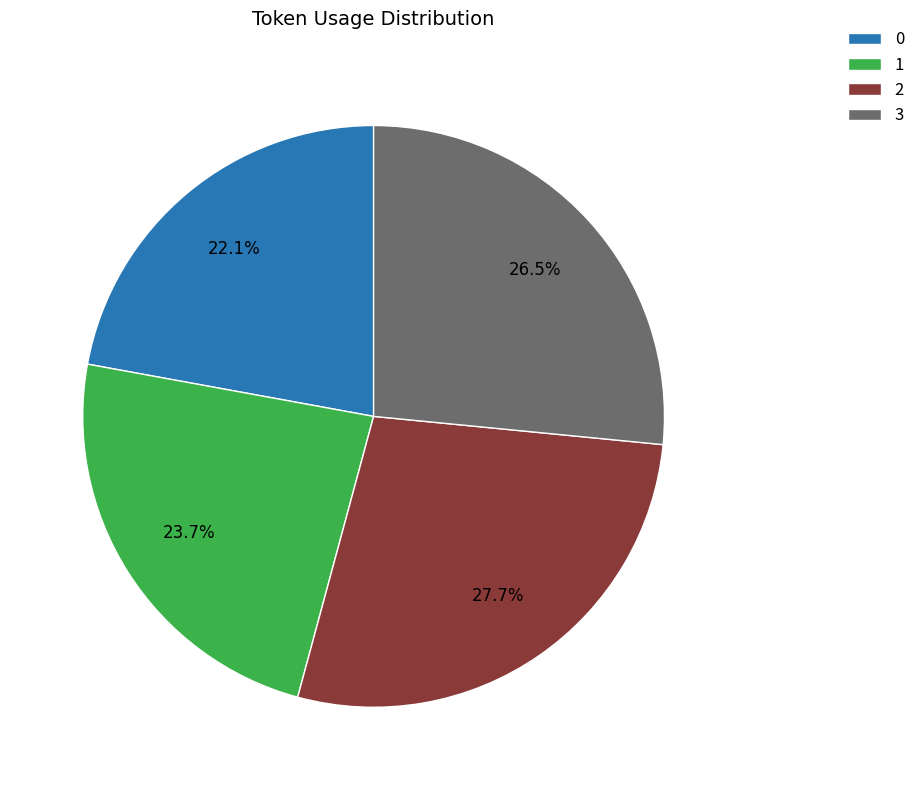

True or false: 1 accounts for 24% of the total.

True